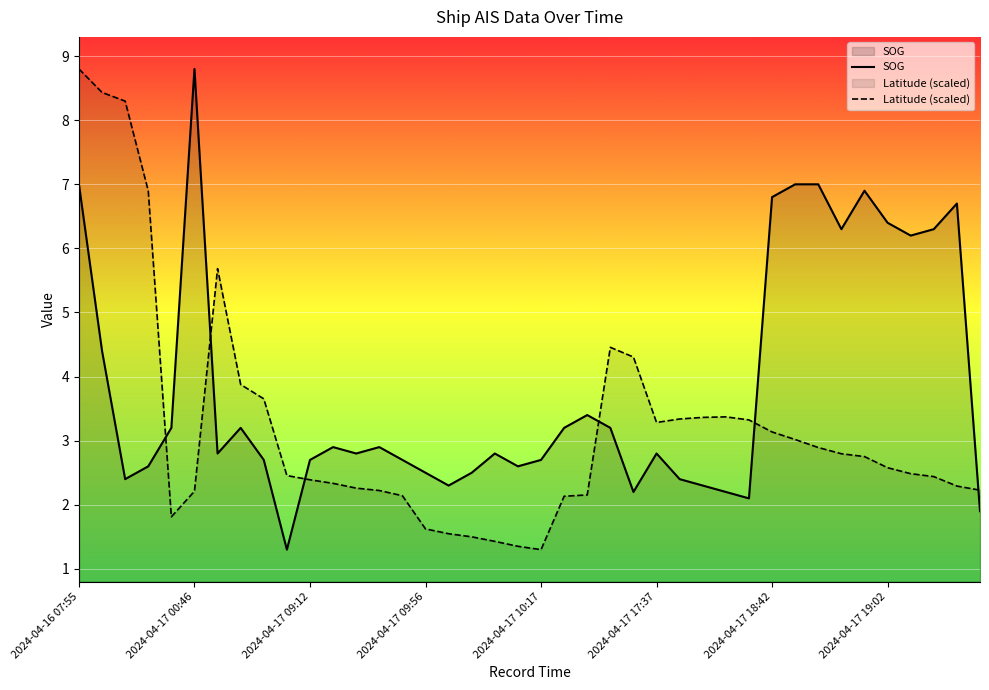

Is it true that SOG equals 3.0 at 2024-04-17 19:02?

False